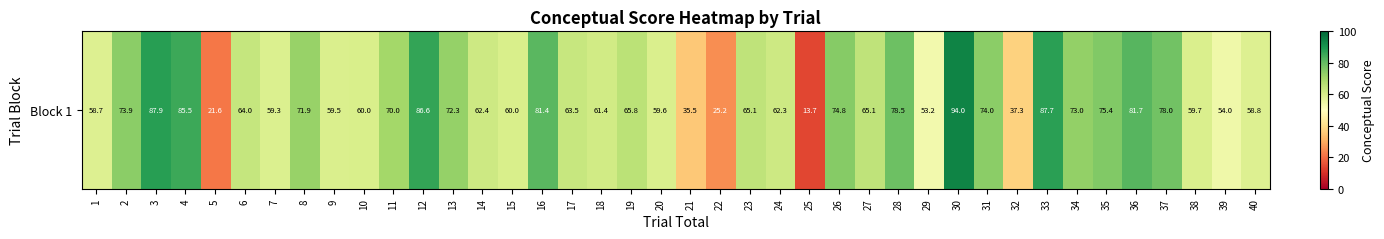

What is the approximate value at 25?

13.7